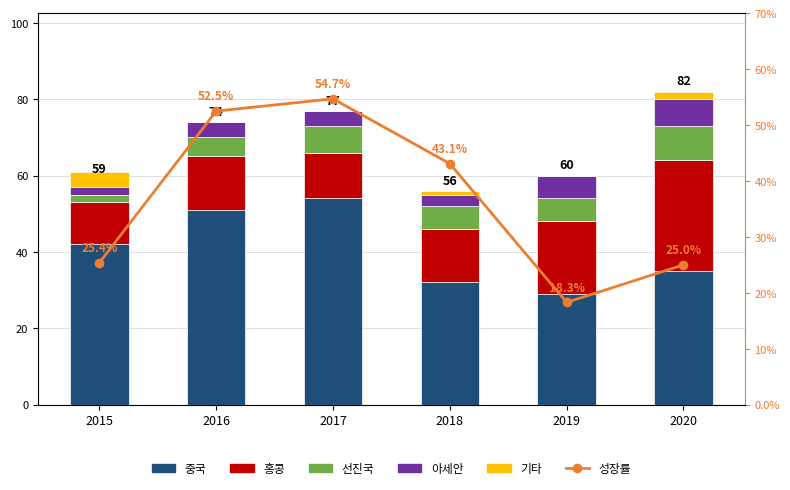

What is the difference between the Robbery values at 2016 and 2017?

2.0